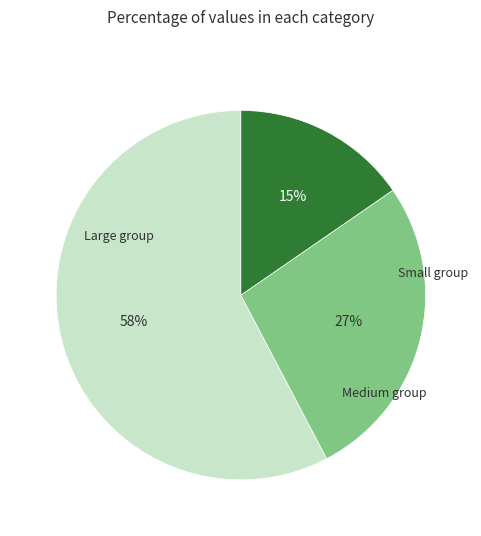

To the nearest percent, what is the average slice percentage?

33%